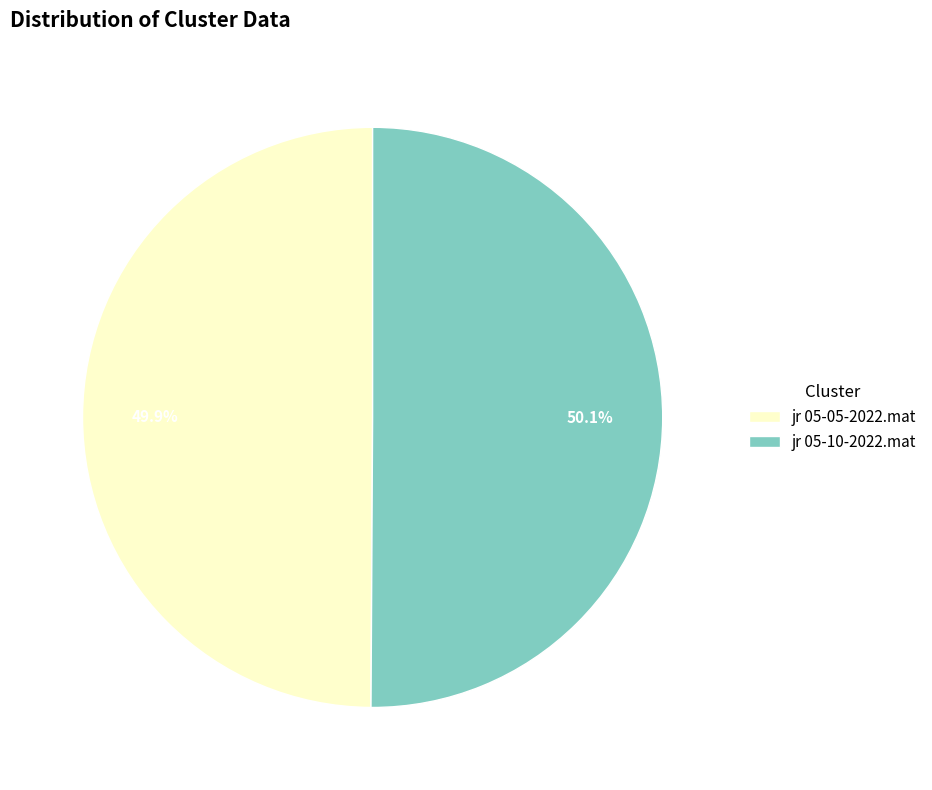

What percentage do jr 05-10-2022.mat and jr 05-05-2022.mat together represent?

100.0%